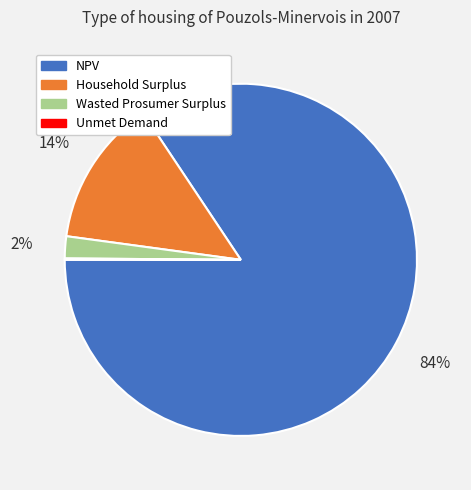

Is NPV the majority of the pie?

Yes